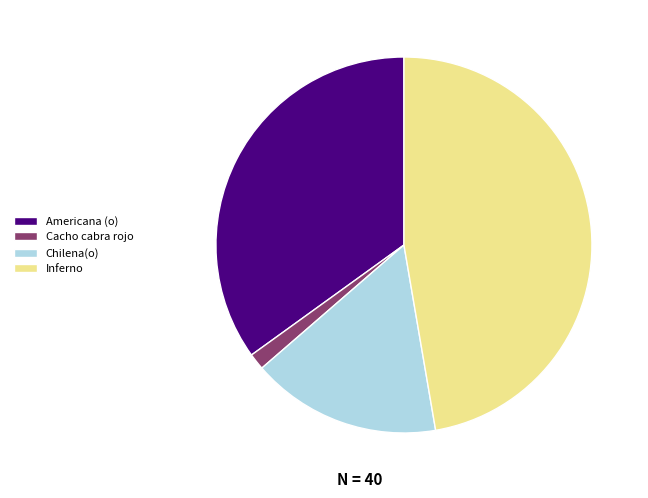

Does any single category account for the majority?

No